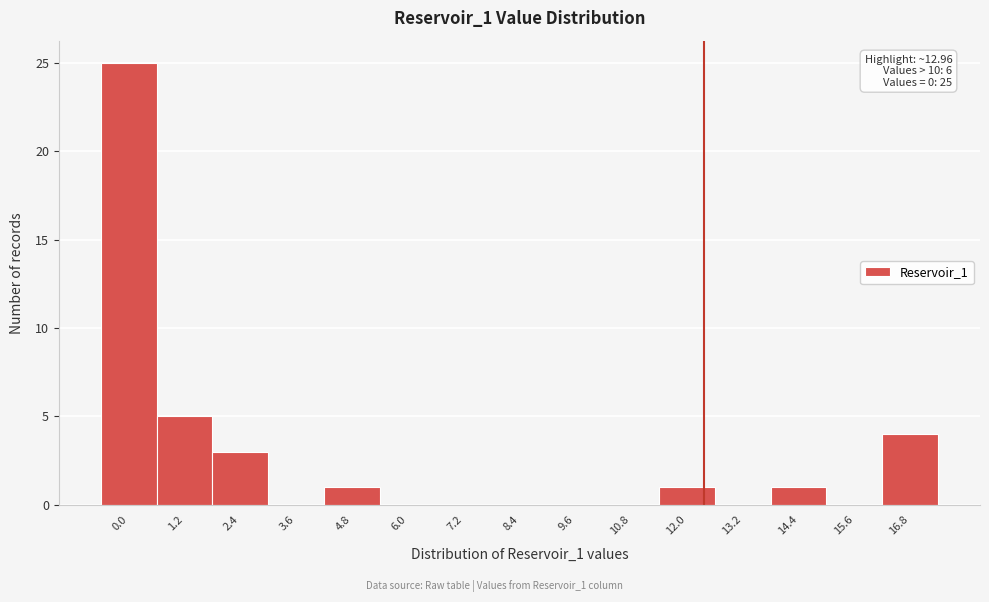

Reading left to right, list all the values displayed in this chart.

0.0=25	1.2=5	2.4=3	3.6=0	4.8=1	6.0=0	7.2=0	8.4=0	9.6=0	10.8=0	12.0=1	13.2=0	14.4=1	15.6=0	16.8=4